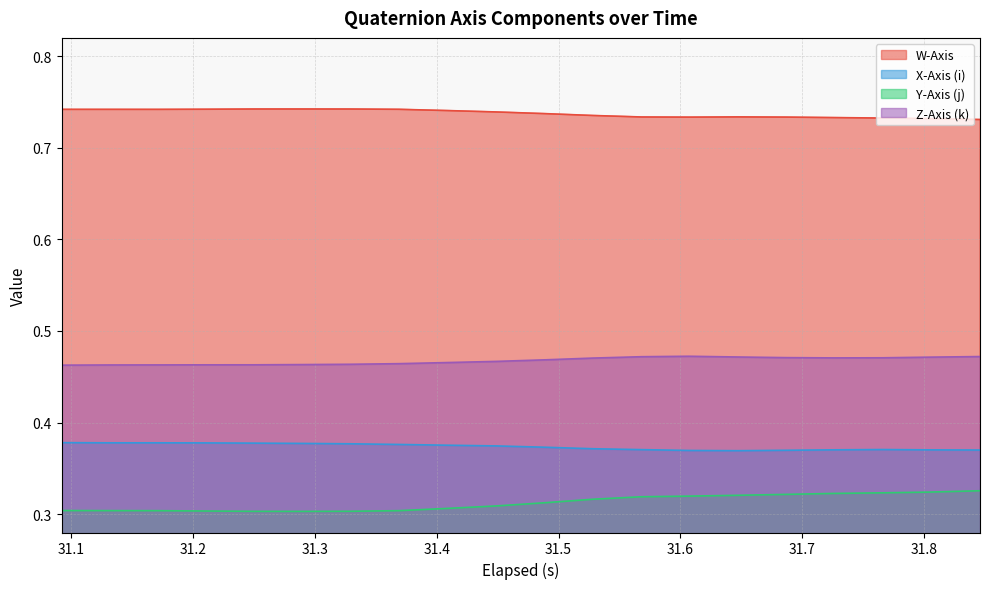

Rank the series by their maximum value, from highest to lowest.

W-Axis, Z-Axis (k), X-Axis (i), Y-Axis (j)